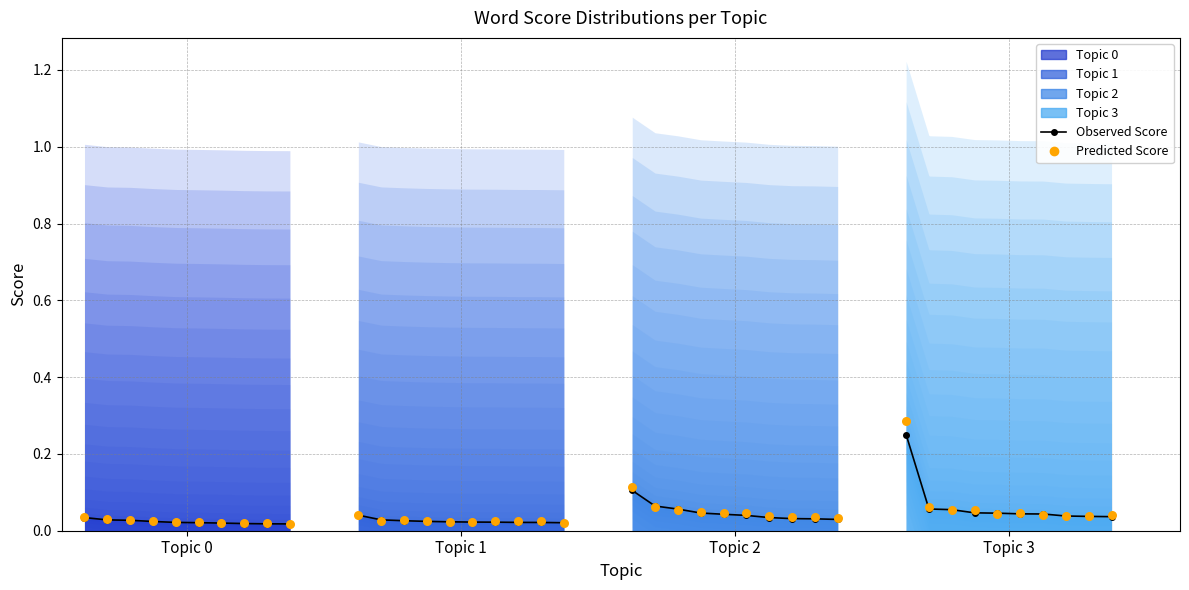

What is the total value across all series at Word 10?

0.1